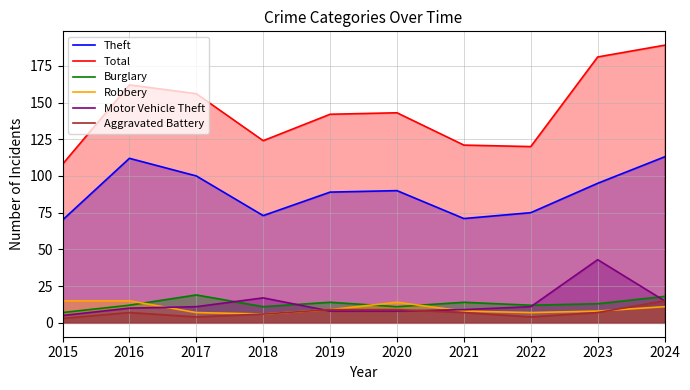

What are all the series names shown in the legend?

Theft, Total, Burglary, Robbery, Motor Vehicle Theft, Aggravated Battery